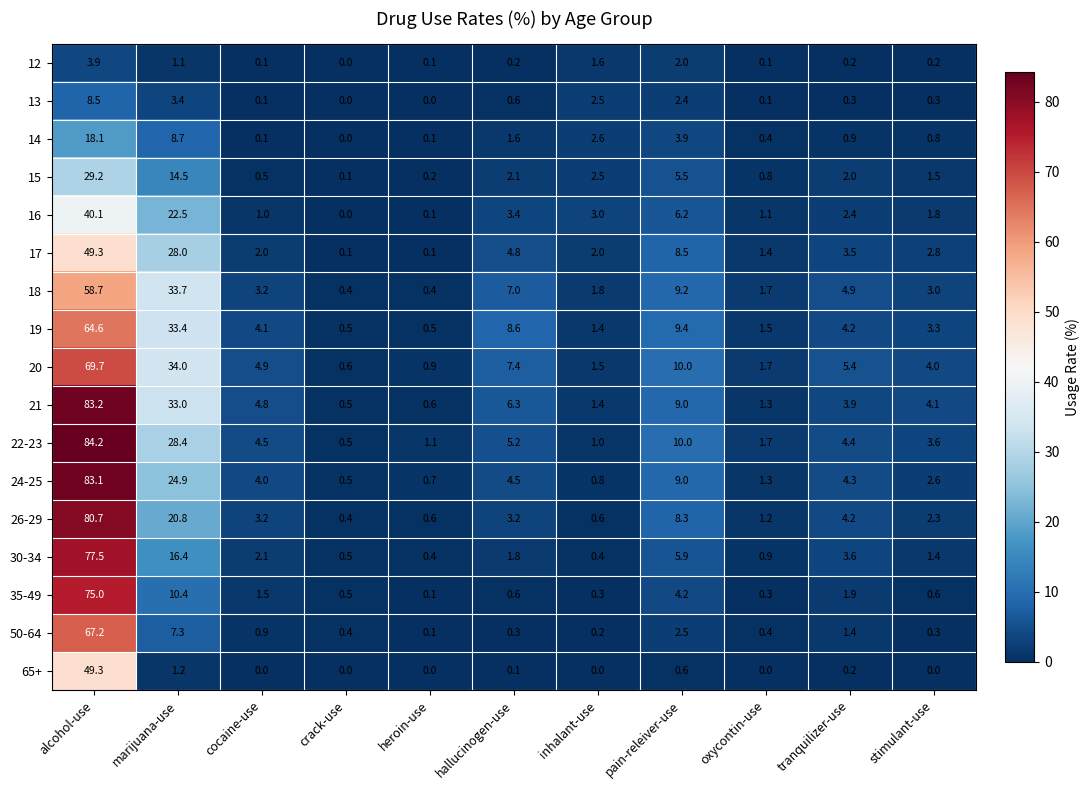

Which category has the lowest value in the 50-64 series?

heroin-use